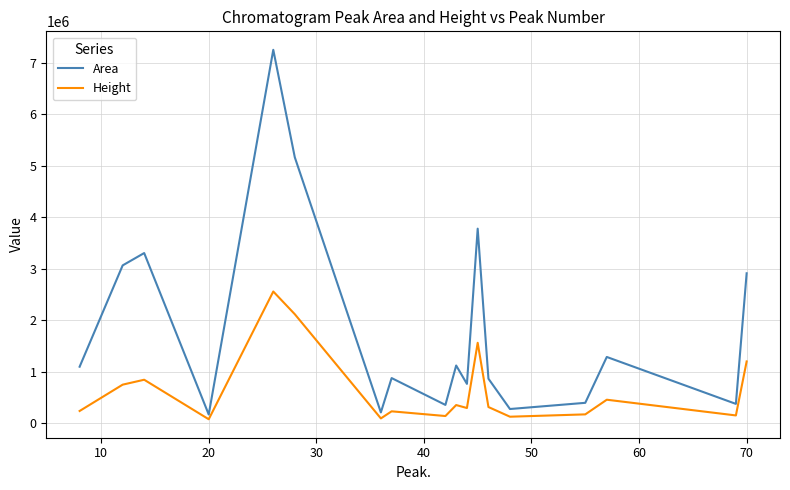

Which series has the largest total across all categories?

Area